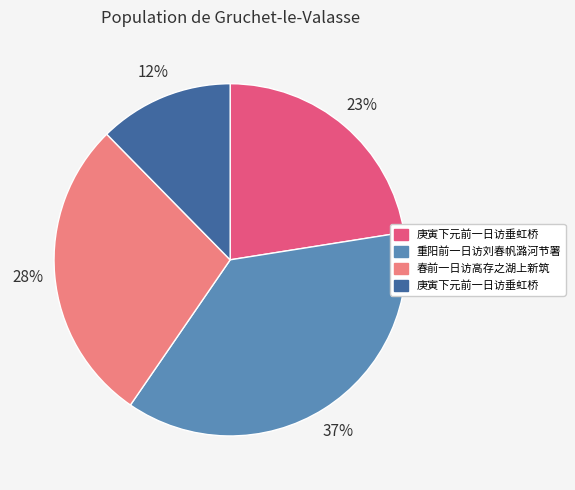

Is there a majority slice in this chart?

No